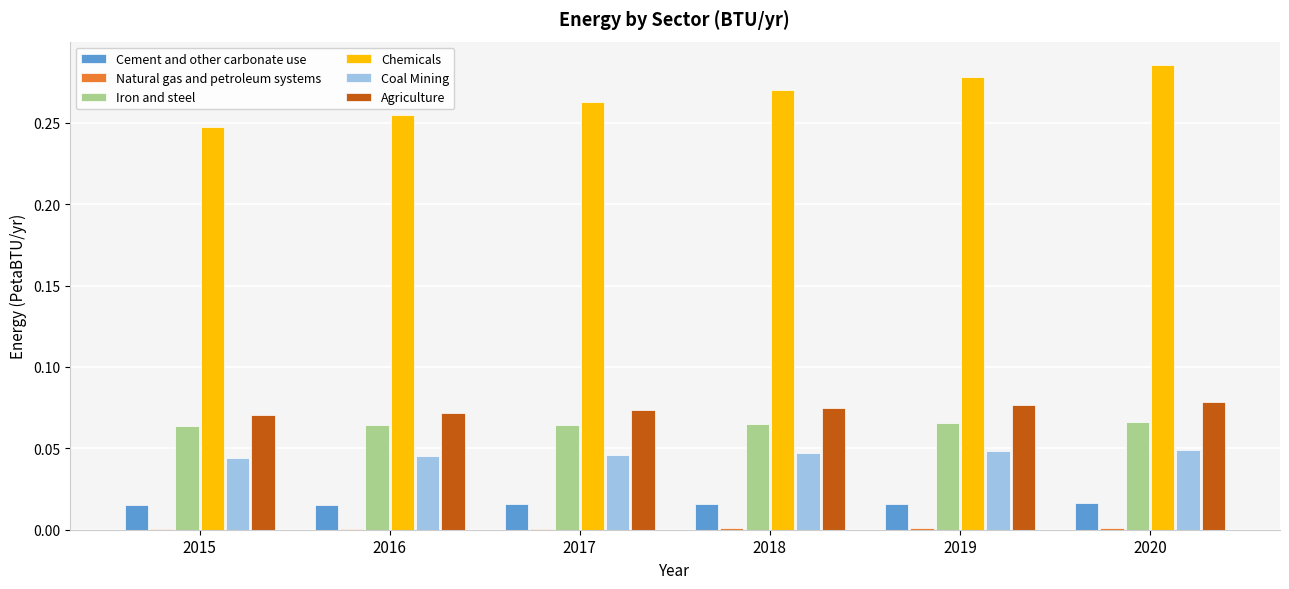

The value of Cement and other carbonate use at 2019 is 0.0. True or false?

True